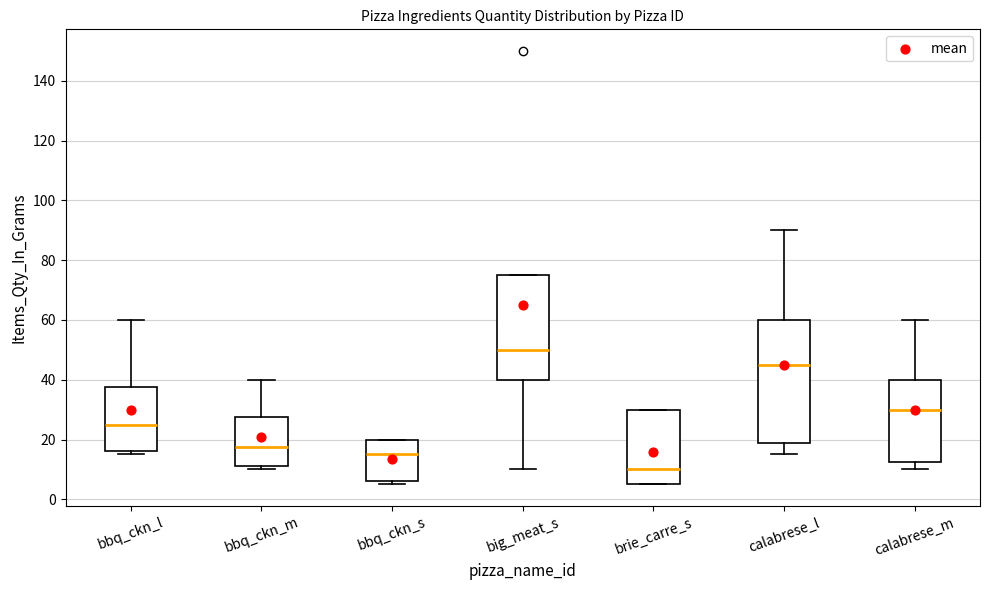

Where does the median line of the box for brie_carre_s sit on the y-axis? The values are not printed on the chart, so give them approximately, as read against the axis.

10